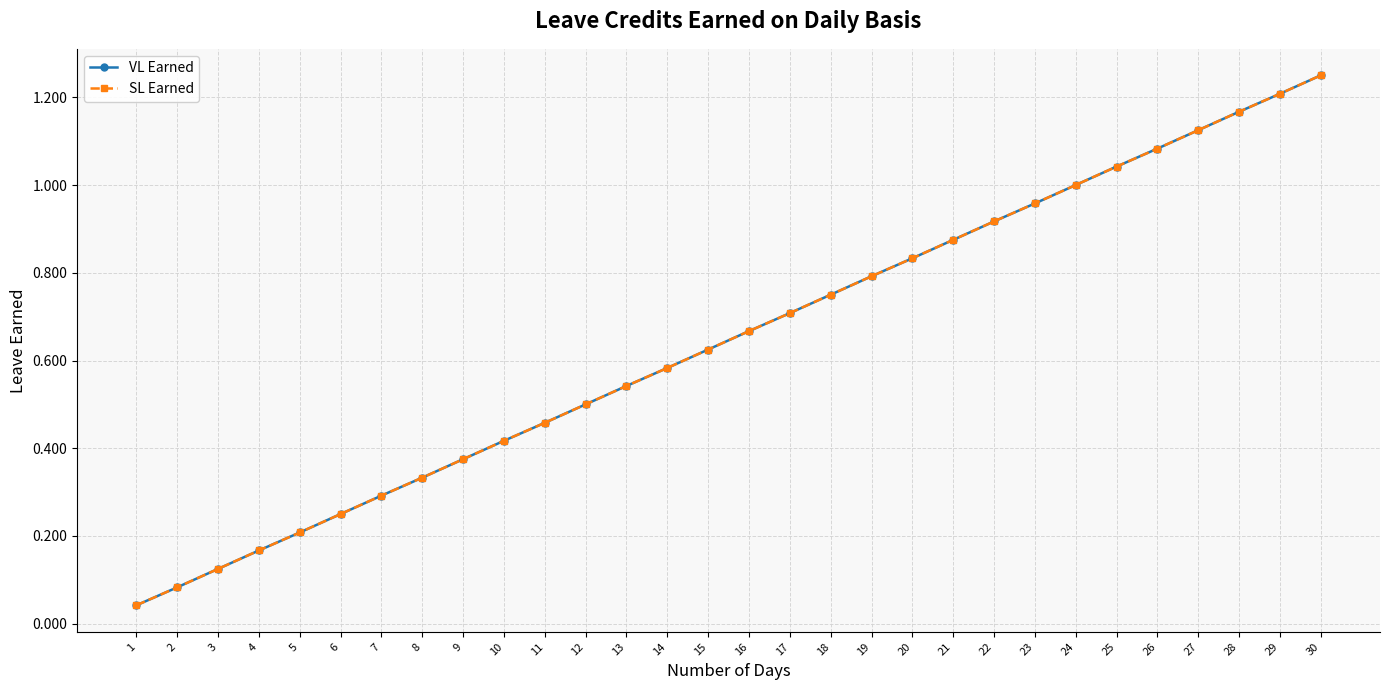

How many lines are shown in the chart?

2